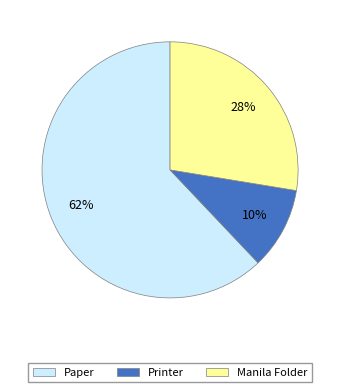

Between Paper and Manila Folder, which is larger?

Paper